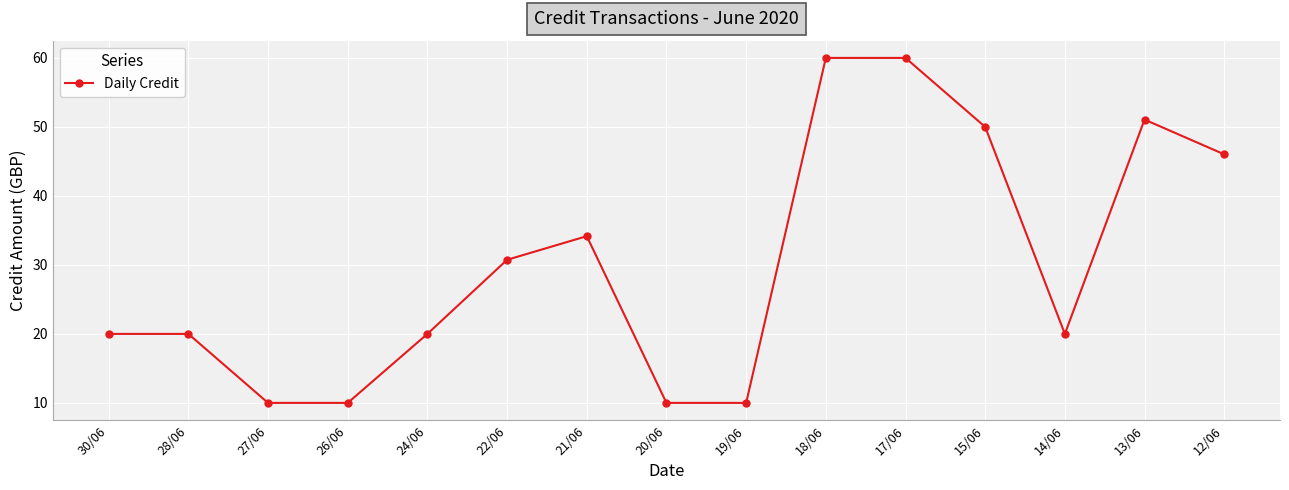

What is the value of the 8th point from the left?

10.0